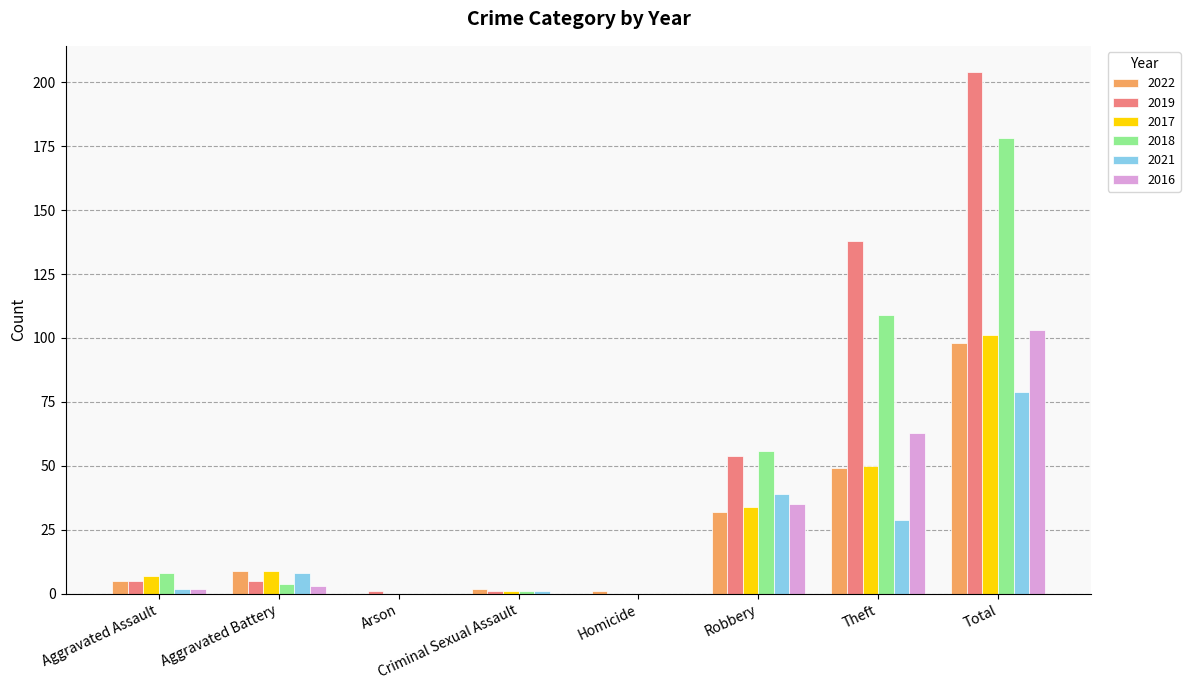

The value of 2022 at Theft is 25. True or false?

False